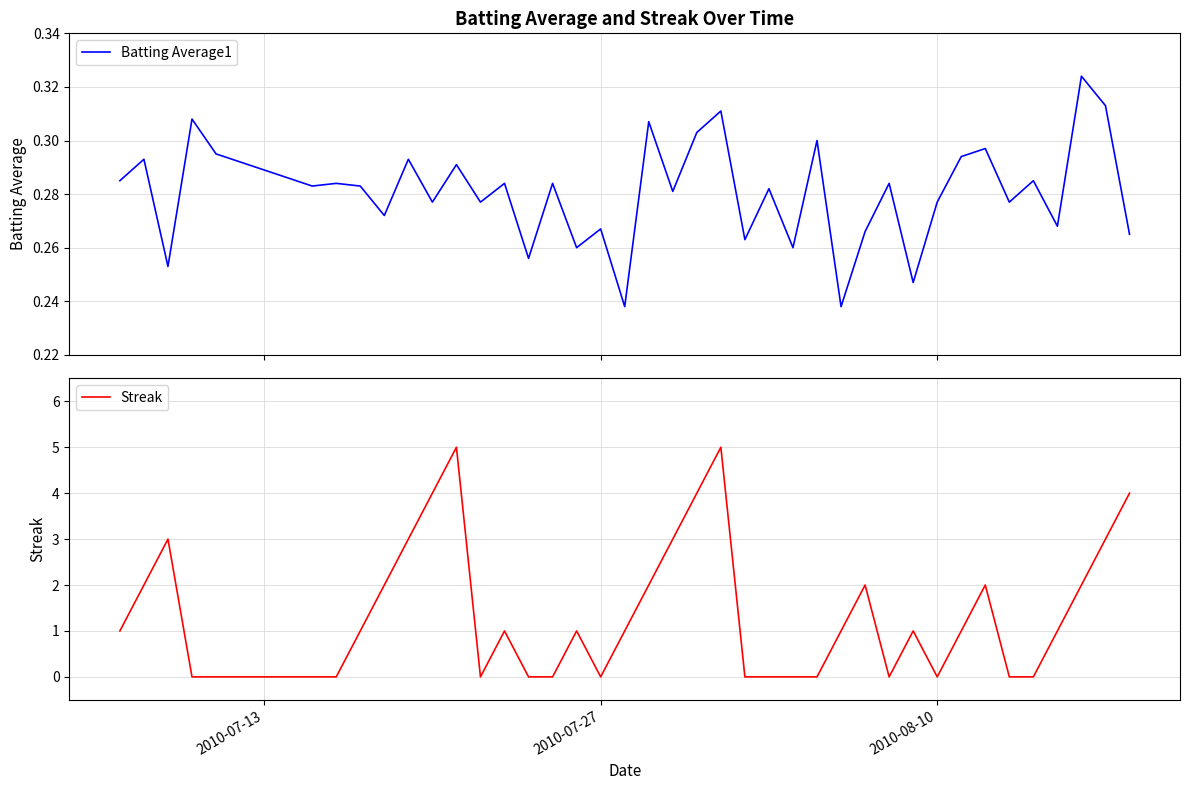

True or false: Batting Average1 has more than 0 points higher than both neighbors.

True